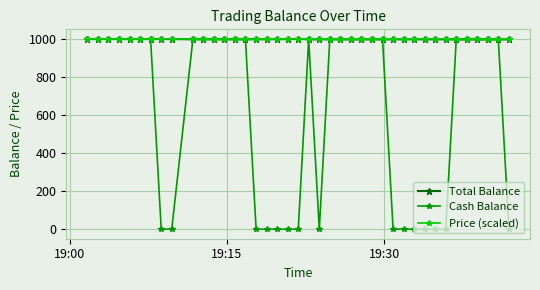

True or false: Price (scaled) has more than 1 interior local peaks.

True